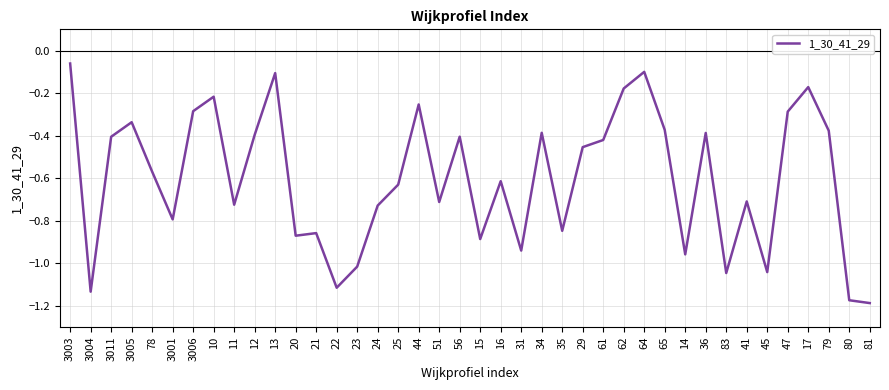

What position from the left is 12?

10